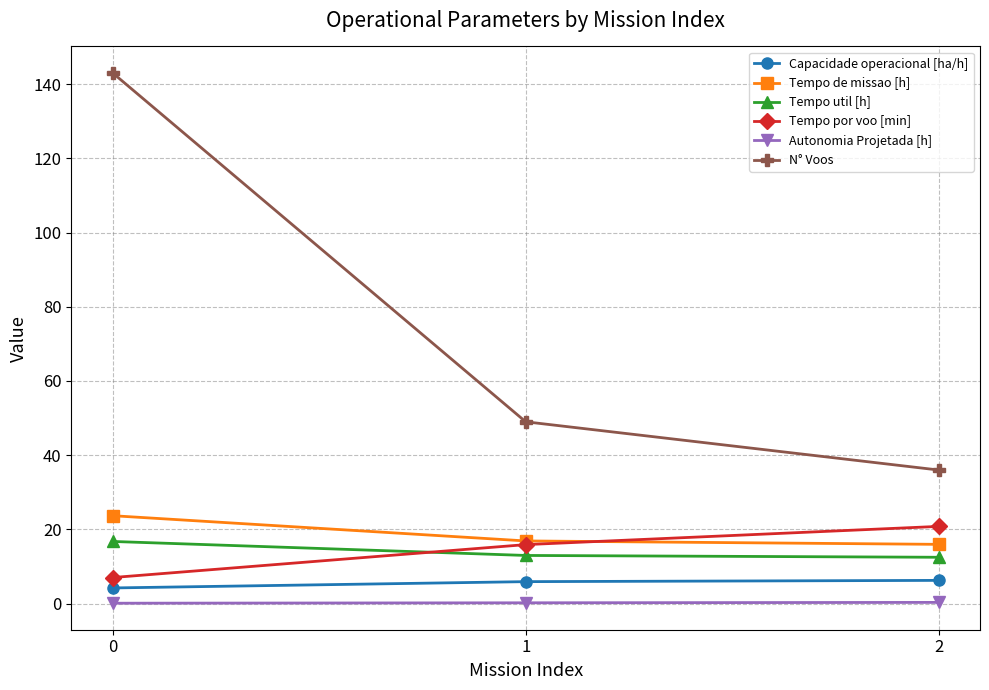

What is the difference between the maximum and second lowest values in the Tempo util [h] series?

3.8